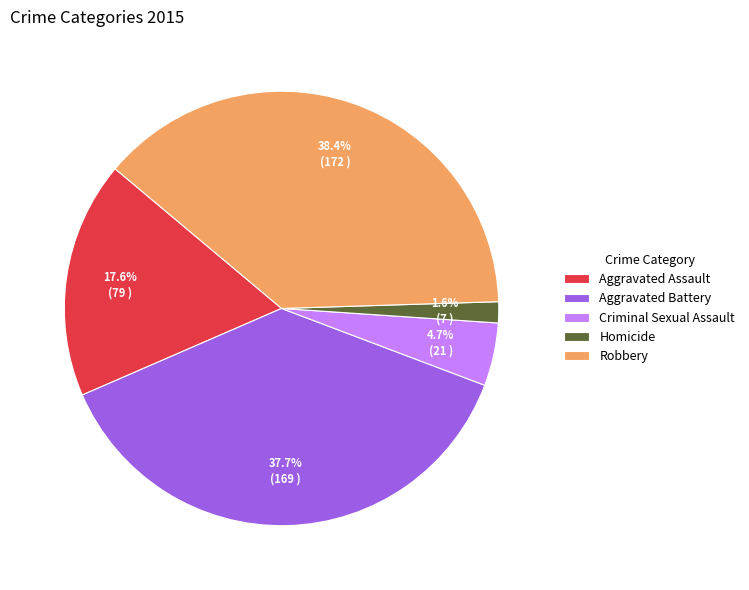

Which category has the biggest portion of the pie?

Robbery